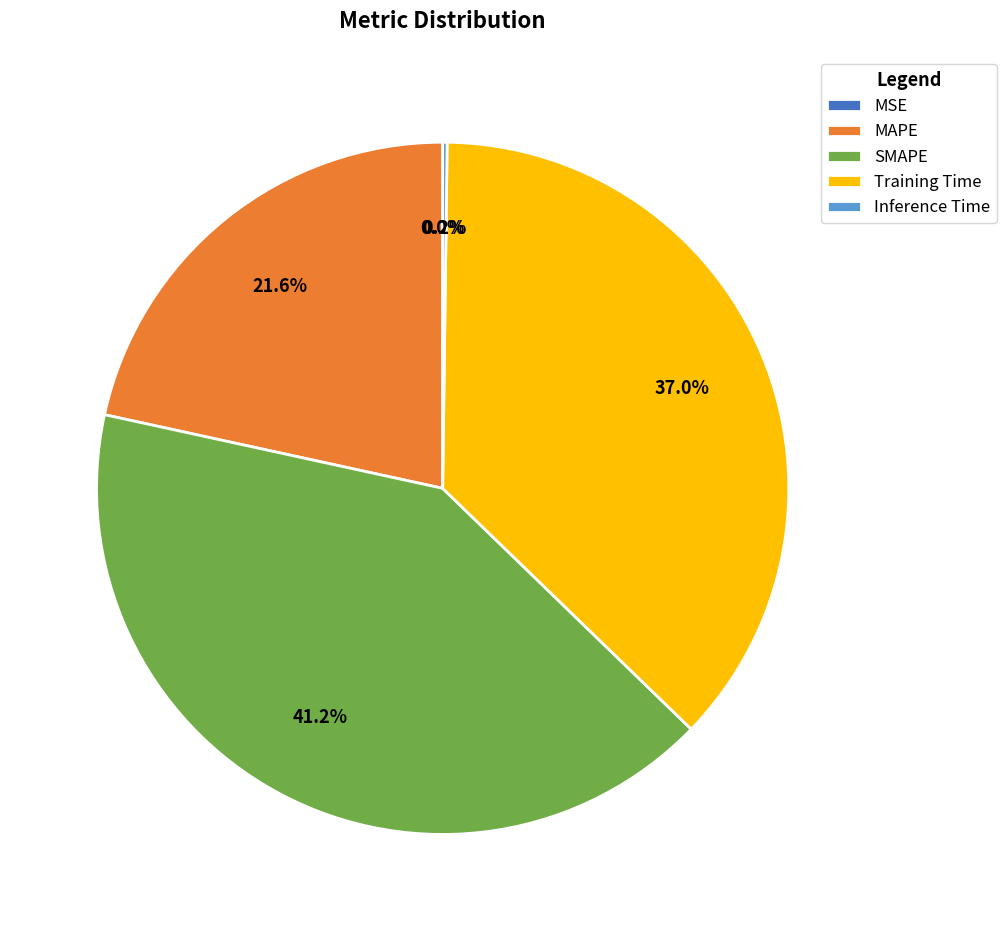

What is the largest slice in the pie chart?

SMAPE